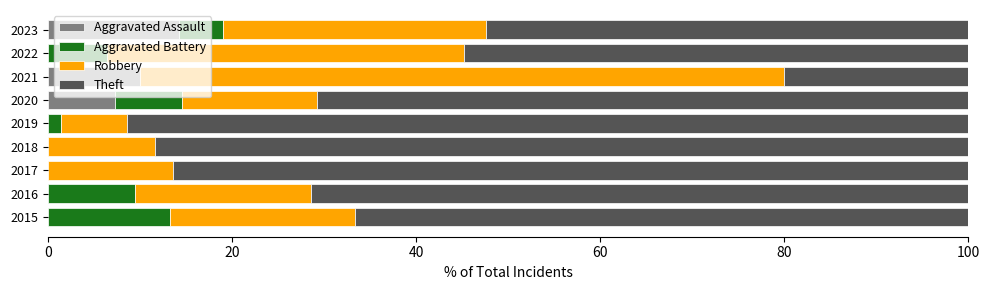

At which label does Aggravated Assault reach its peak?

2023